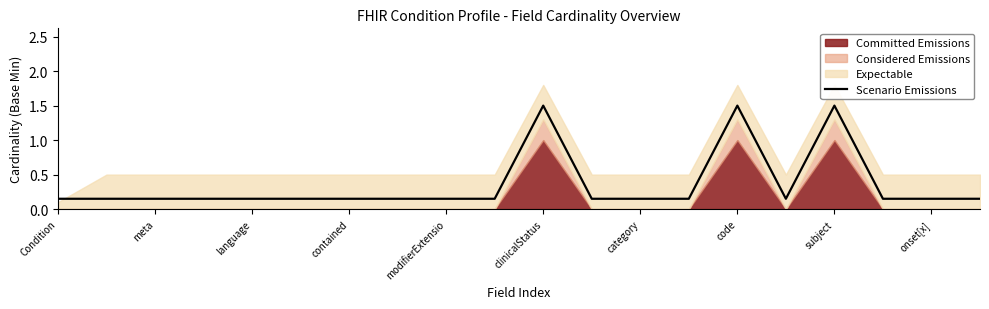

How many data points does each series have?

20